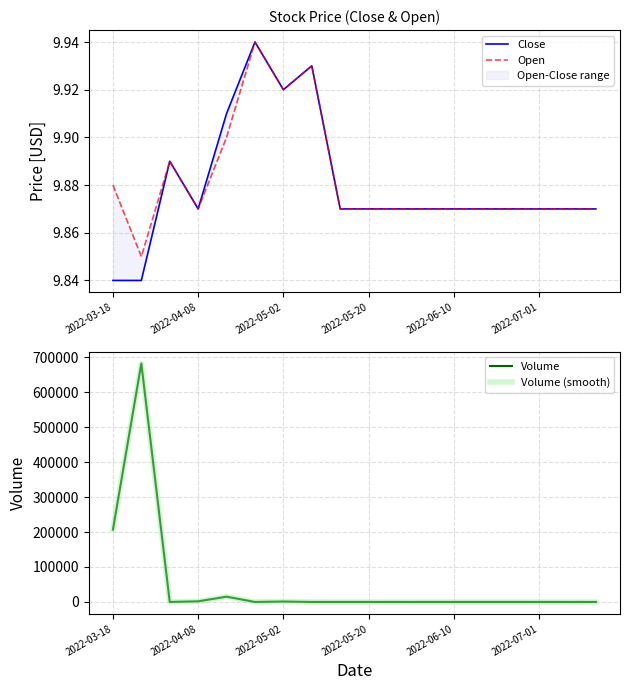

Which series has the largest range (max minus min)?

Volume